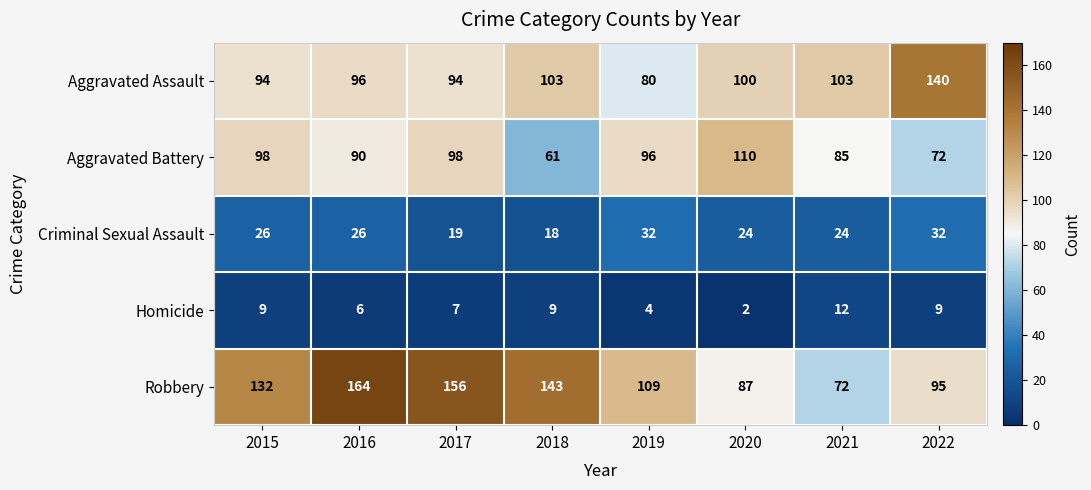

Which label corresponds to the smallest value in the chart?

2020